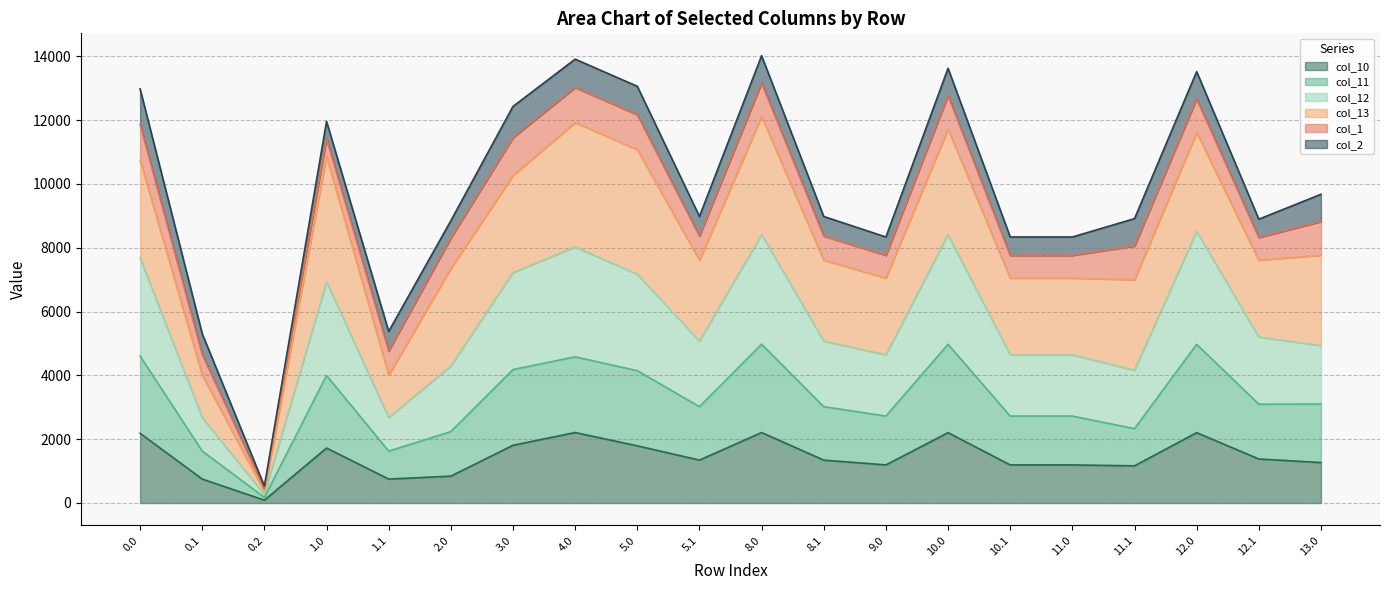

What is the total value across all series at 10.1?

8335.4